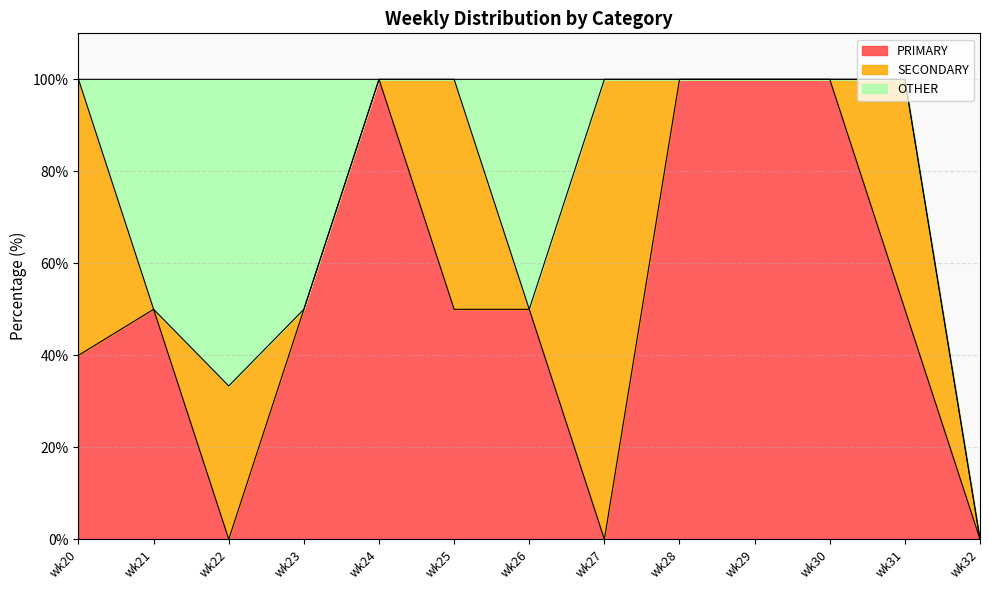

Reading left to right, transcribe all the data shown in this chart.

PRIMARY: 40.0	50.0	0.0	50.0	100.0	50.0	50.0	0.0	100.0	100.0	100.0	50.0	0.0
SECONDARY: 60.0	0.0	33.3	0.0	0.0	50.0	0.0	100.0	0.0	0.0	0.0	50.0	0.0
OTHER: 0.0	50.0	66.7	50.0	0.0	0.0	50.0	0.0	0.0	0.0	0.0	0.0	0.0